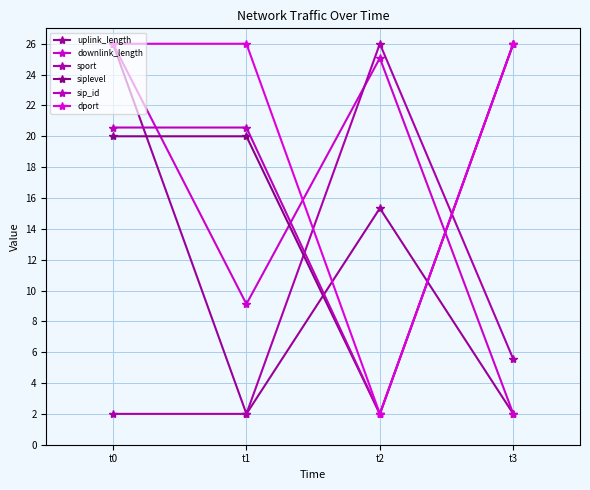

How many times do uplink_length and sip_id cross each other?

3